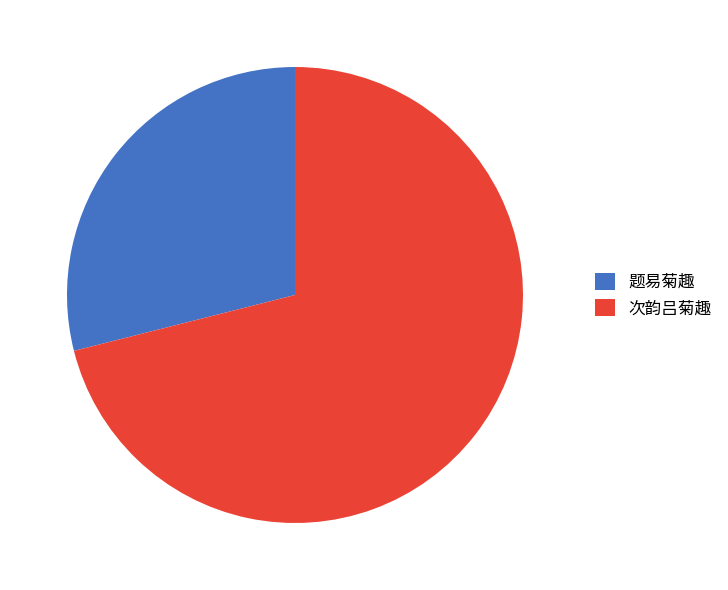

What is the smallest slice in the pie chart?

题易菊趣